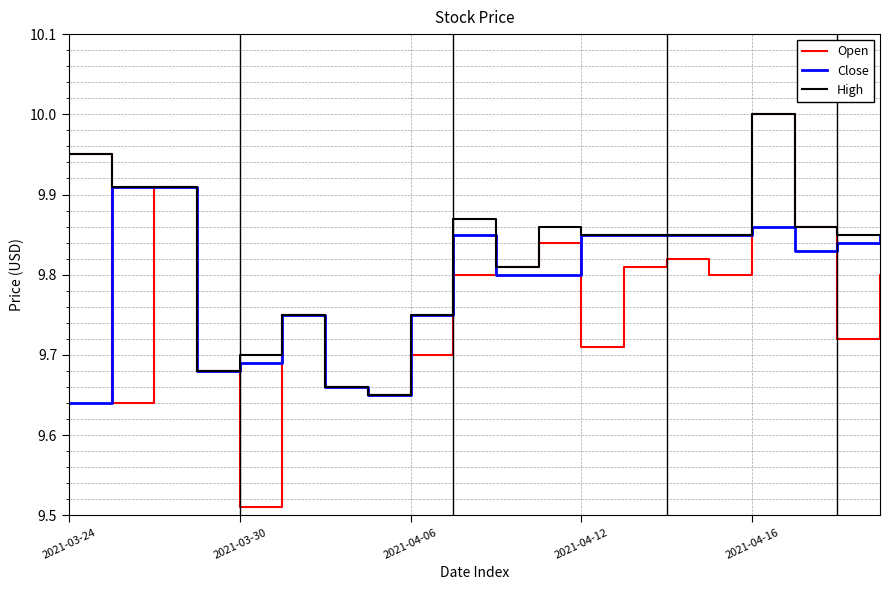

Which series has the widest spread of values?

Open